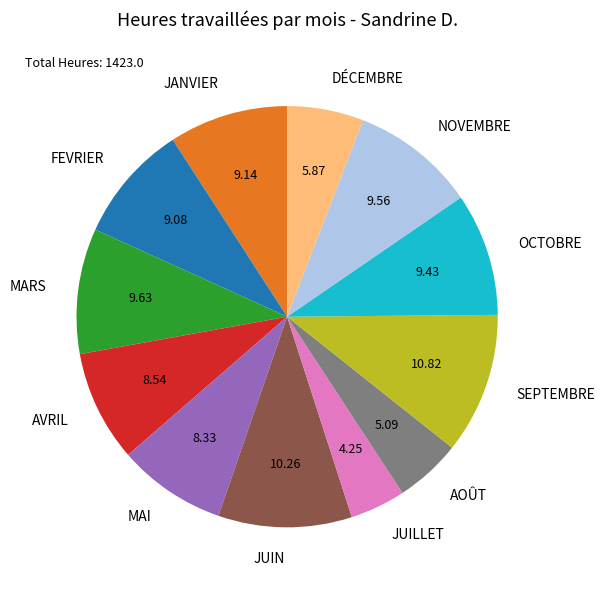

Does OCTOBRE represent more than half of the total?

No